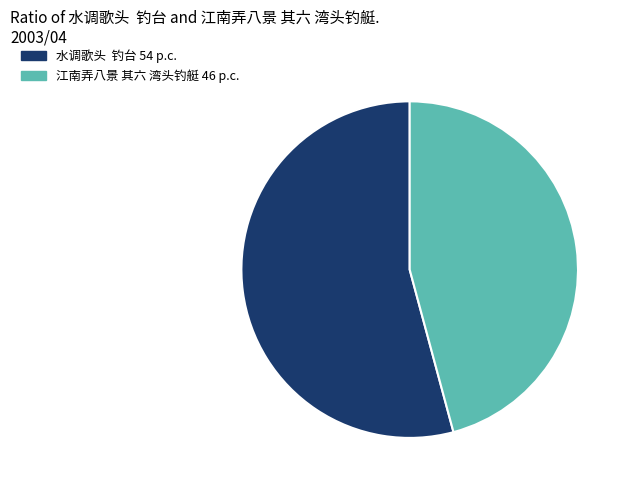

Combined, do 江南弄八景 其六 湾头钓艇 and 水调歌头 钓台 account for over 50%?

Yes